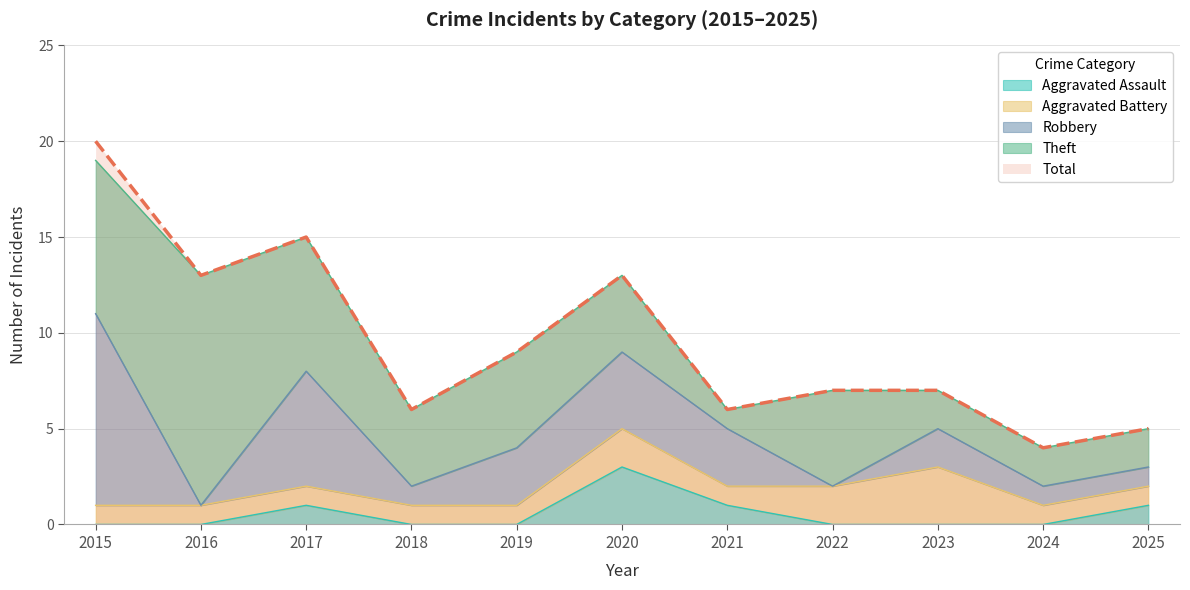

Which series has the largest total across all categories?

Total